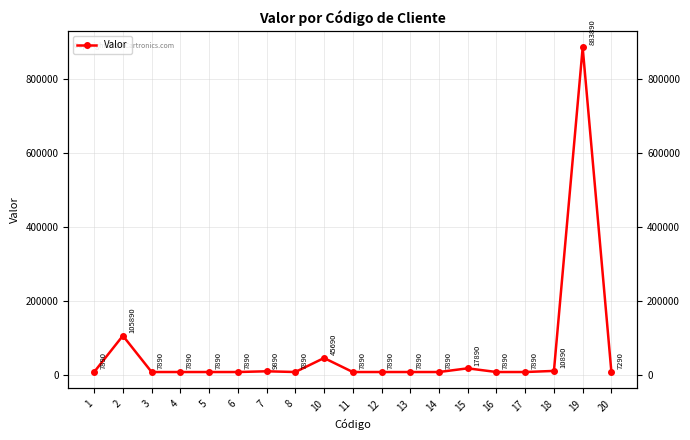

What is the maximum value shown in the chart?

883890